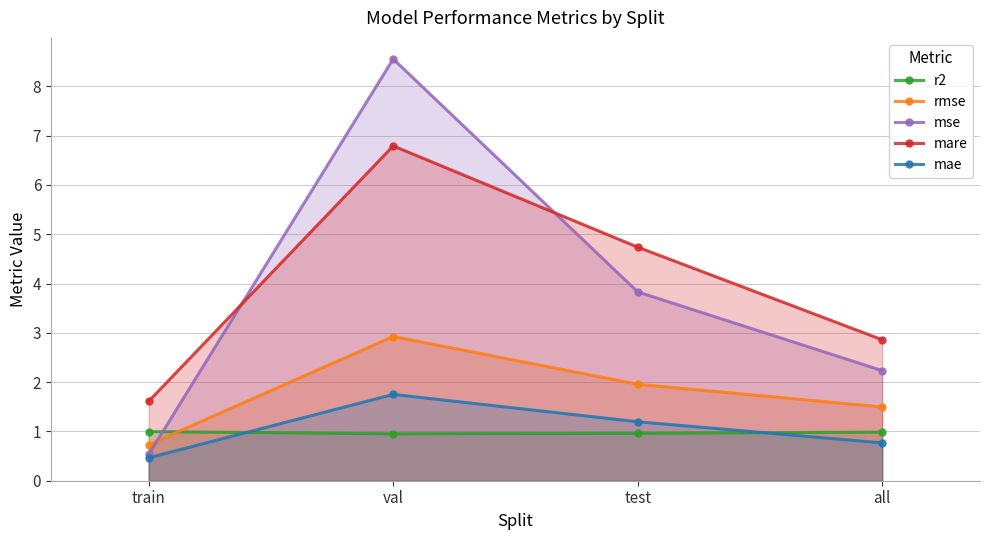

At which category is the sum across all series the highest?

val